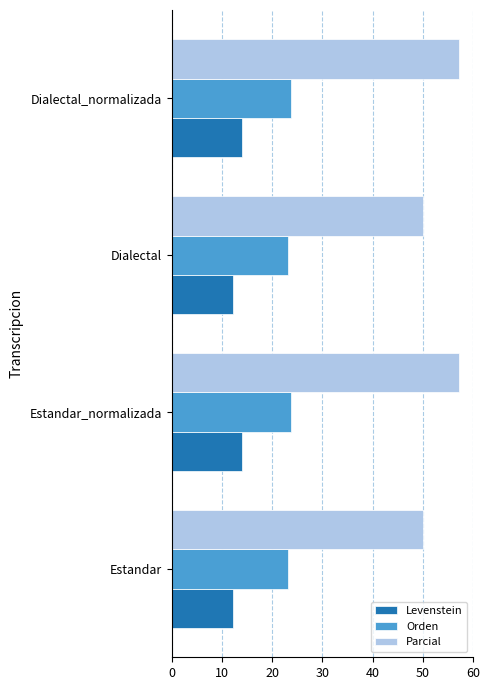

Which series has the widest spread of values?

Parcial